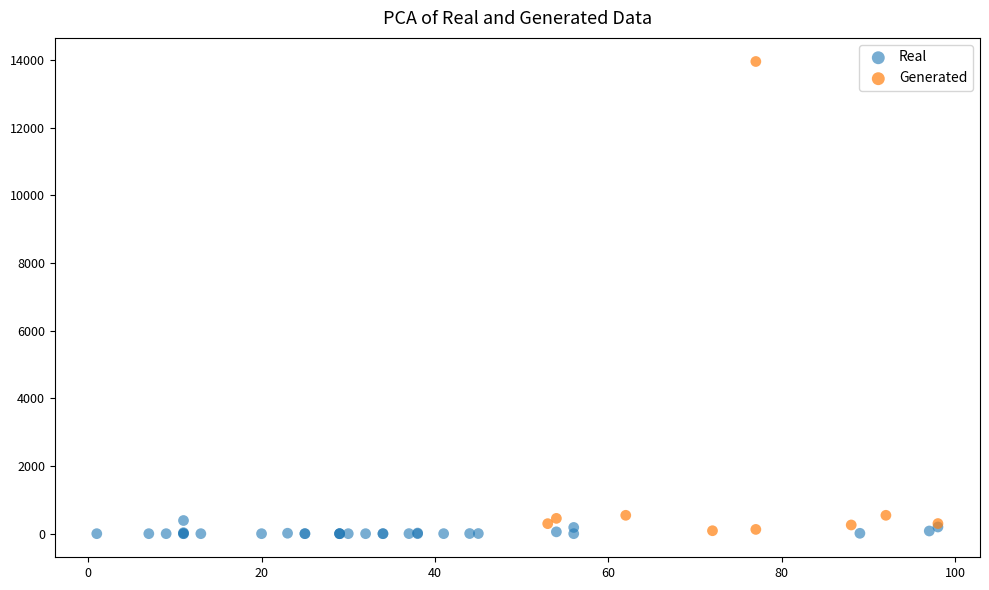

Which series reaches the maximum Y coordinate?

Generated